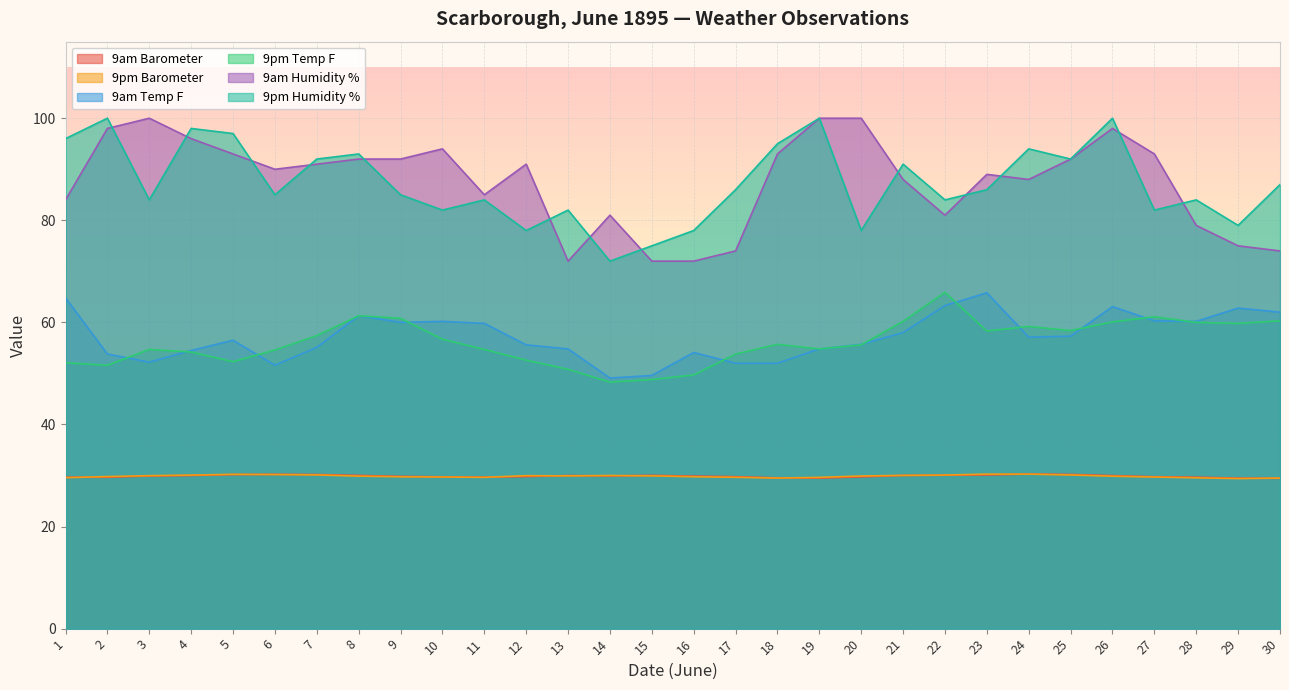

List the series in order of their peak value, highest first.

9am Humidity %, 9pm Humidity %, 9pm Temp F, 9am Temp F, 9am Barometer, 9pm Barometer